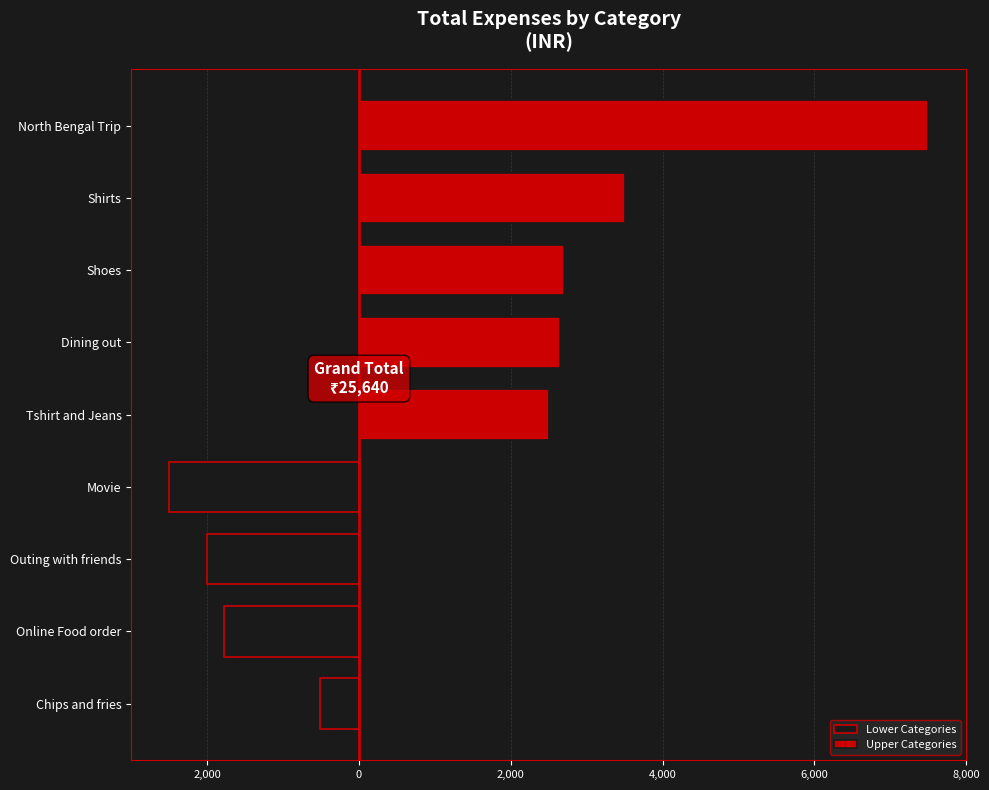

The chart shows a value of 2700 at Shoes. True or false?

True